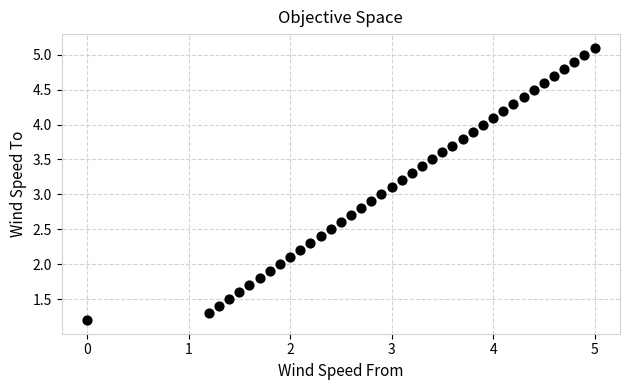

What is the range of Y values (max minus min)?

3.9